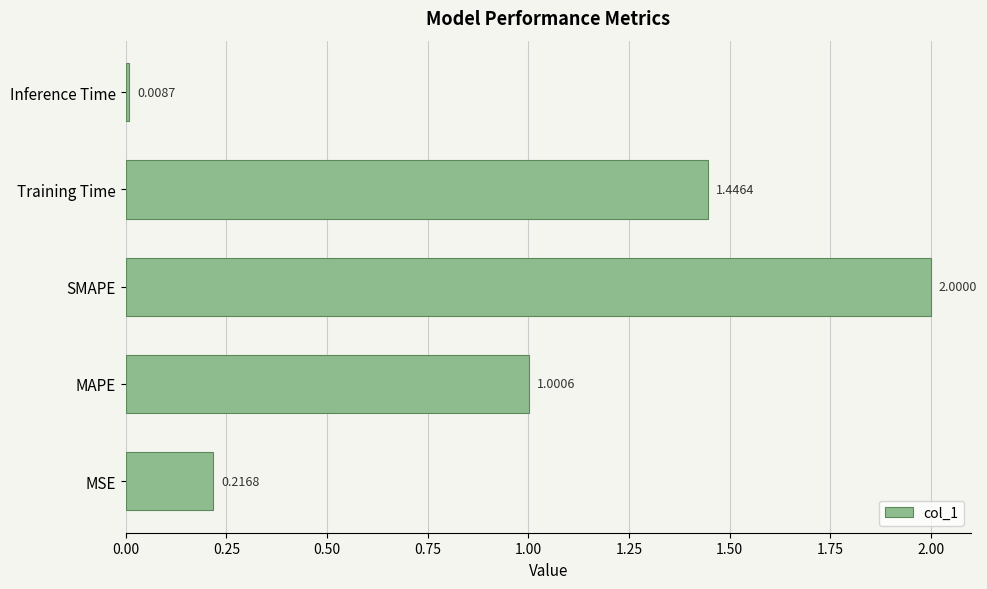

At which category does the chart reach its peak across all series?

SMAPE